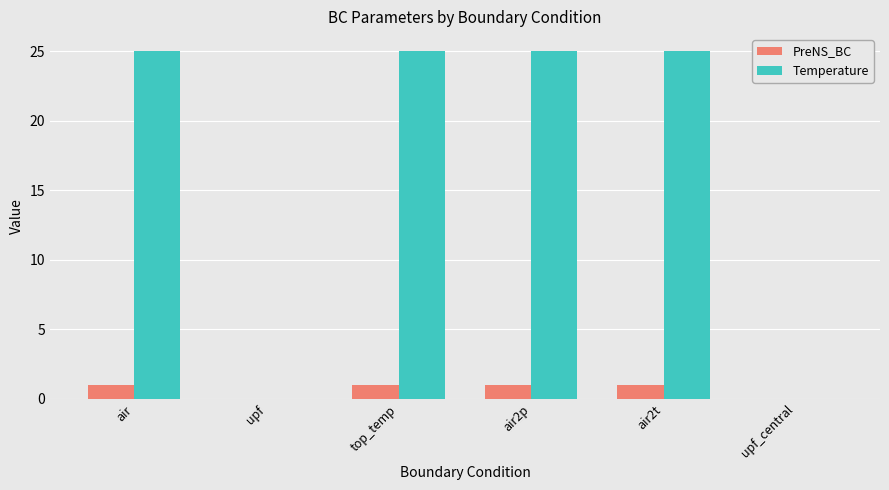

What is the total value across all series at top_temp?

26